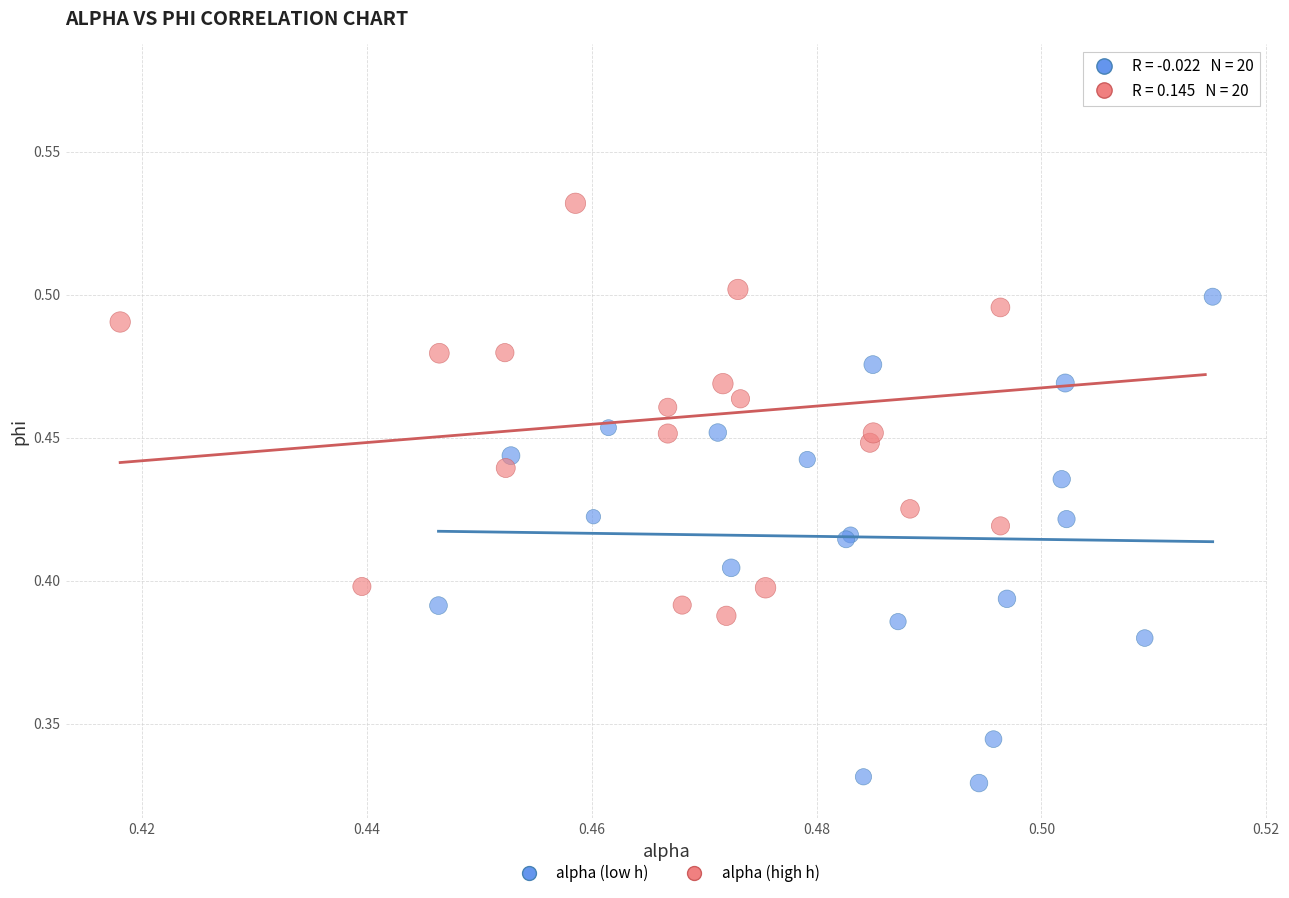

Which series contains the lowest Y value?

alpha (low h)